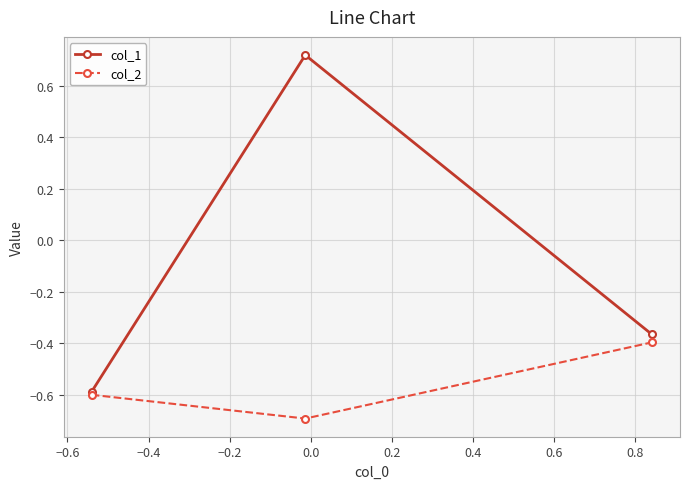

Which series has the widest spread of values?

col_1